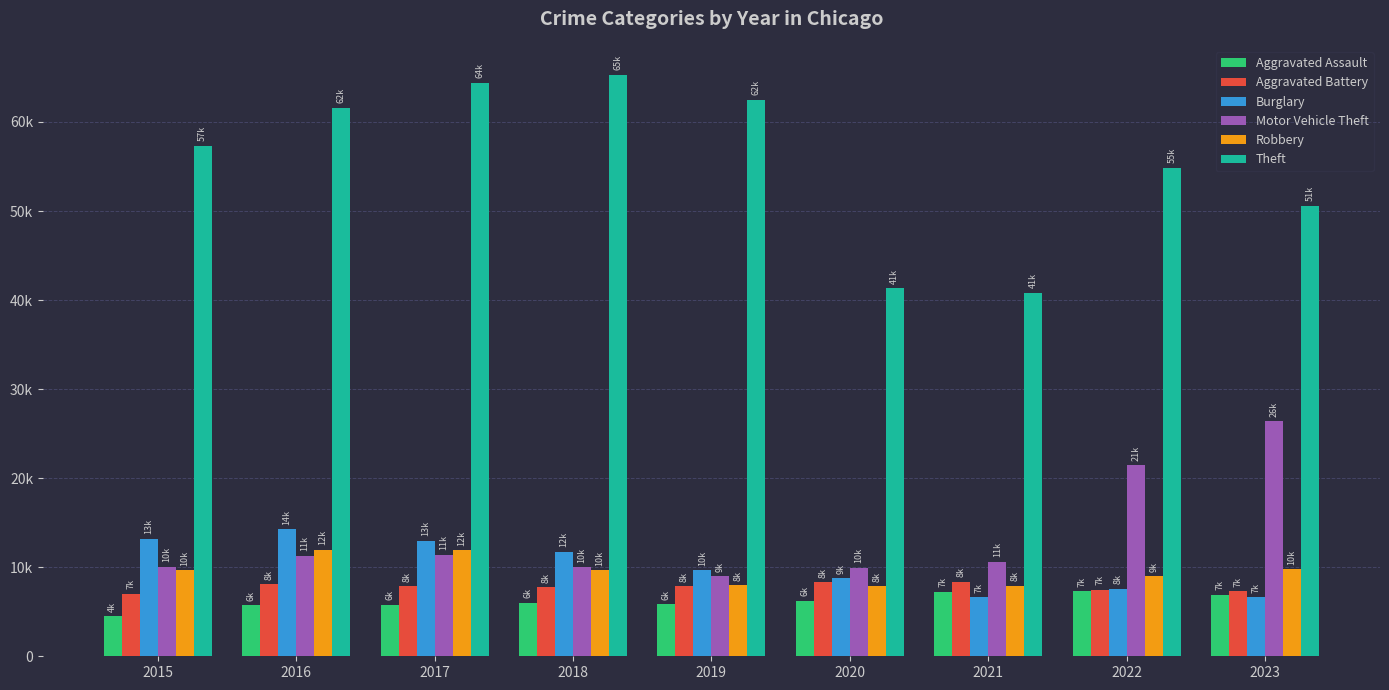

Does the chart contain stacked bars?

No